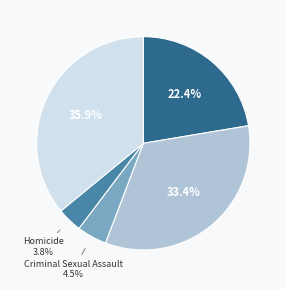

Is there any slice that represents more than half of the pie?

No